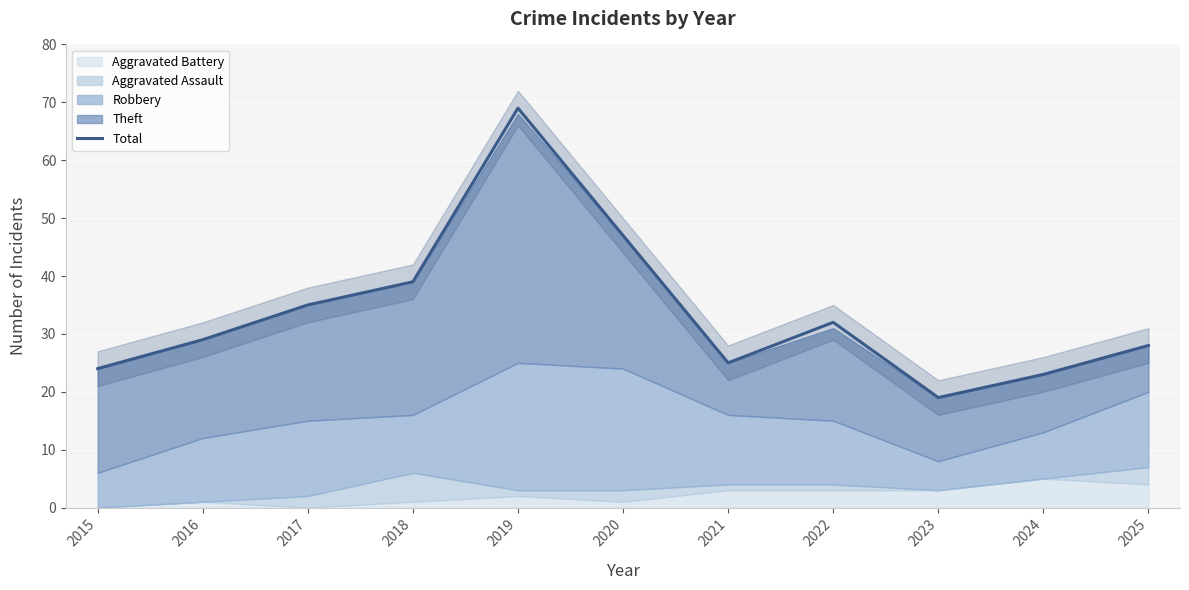

Which has a higher value, 2022 or 2015?

2022